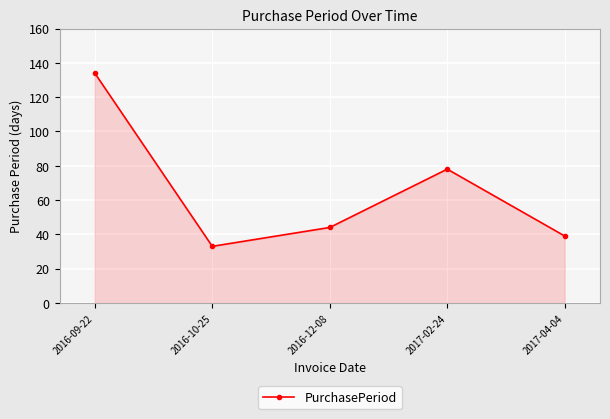

Rank the categories by value from lowest to highest.

2016-10-25, 2017-04-04, 2016-12-08, 2017-02-24, 2016-09-22